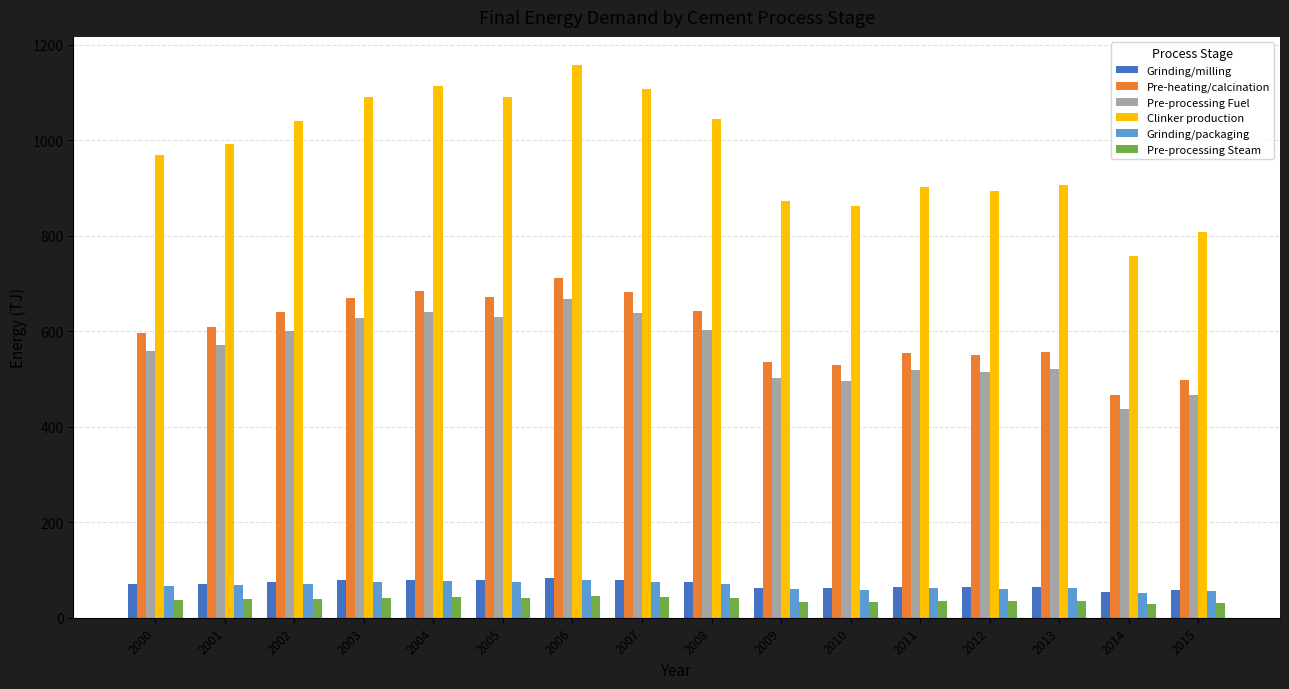

Between 2001 and 2012, which series saw the biggest shift?

Clinker production